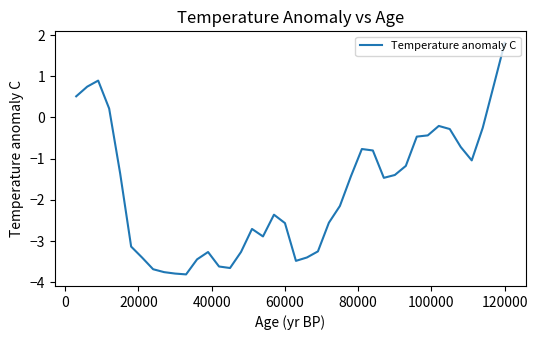

What is the sum of all values?

-71.0